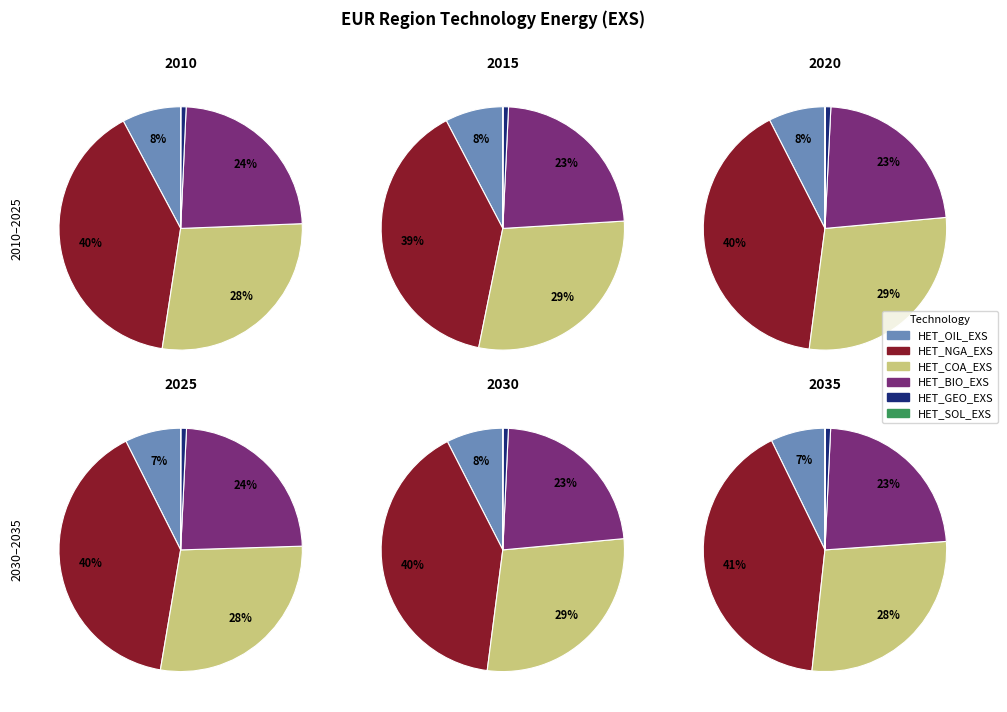

Is it true that HET_NGA_EXS is 40% of the pie?

True